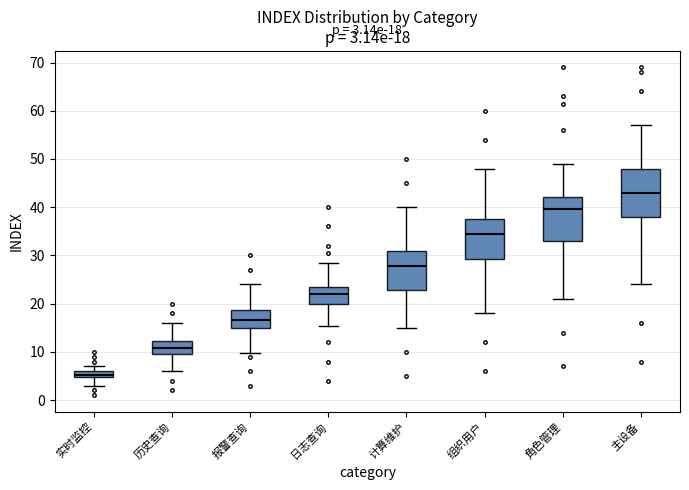

Which box has the highest median line?

主设备